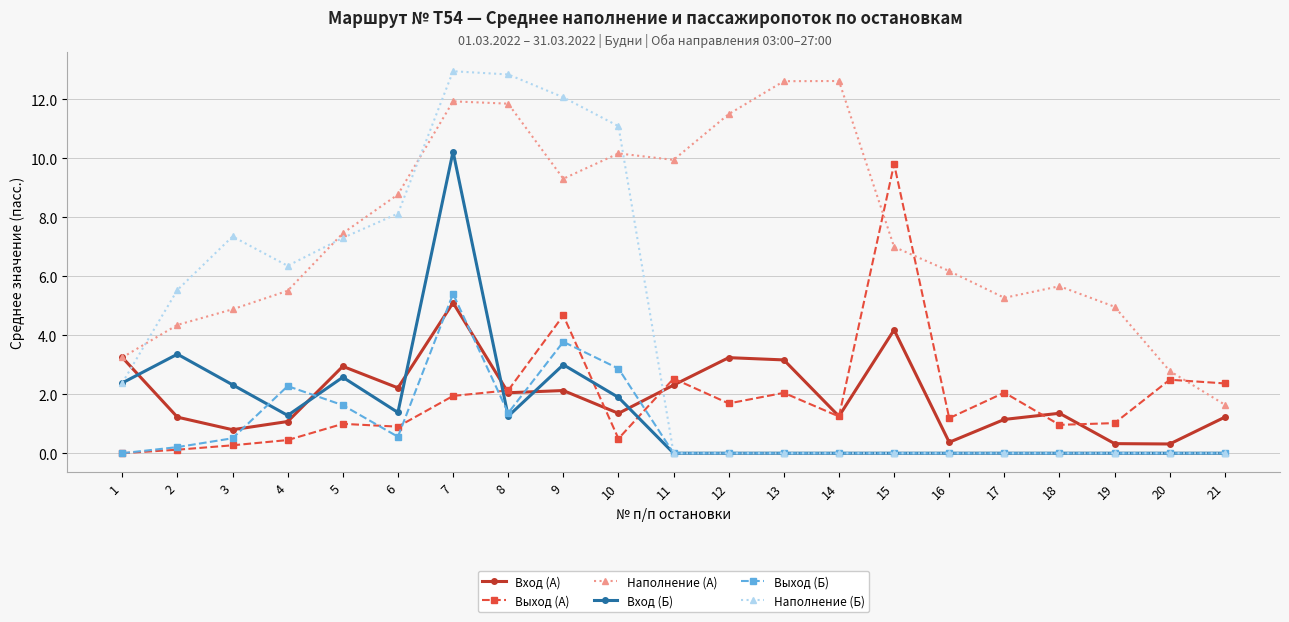

At which category is the sum across all series the highest?

7